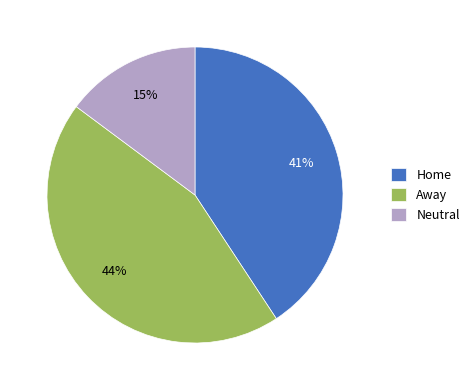

The Neutral slice represents 28% of the pie. True or false?

False